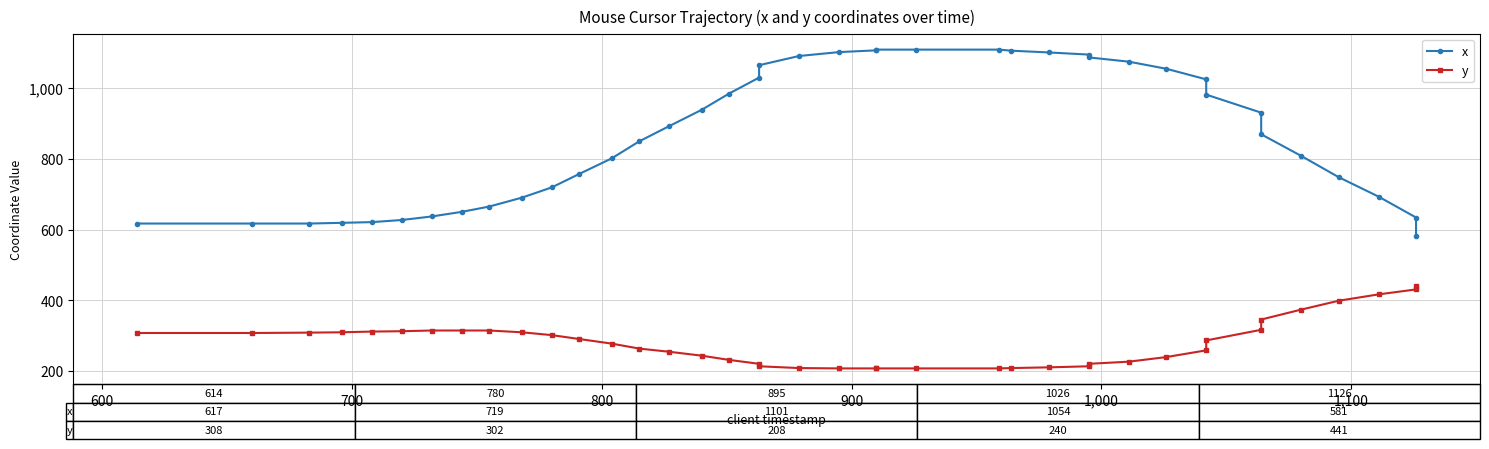

True or false: y has more than 1 interior local peaks.

False